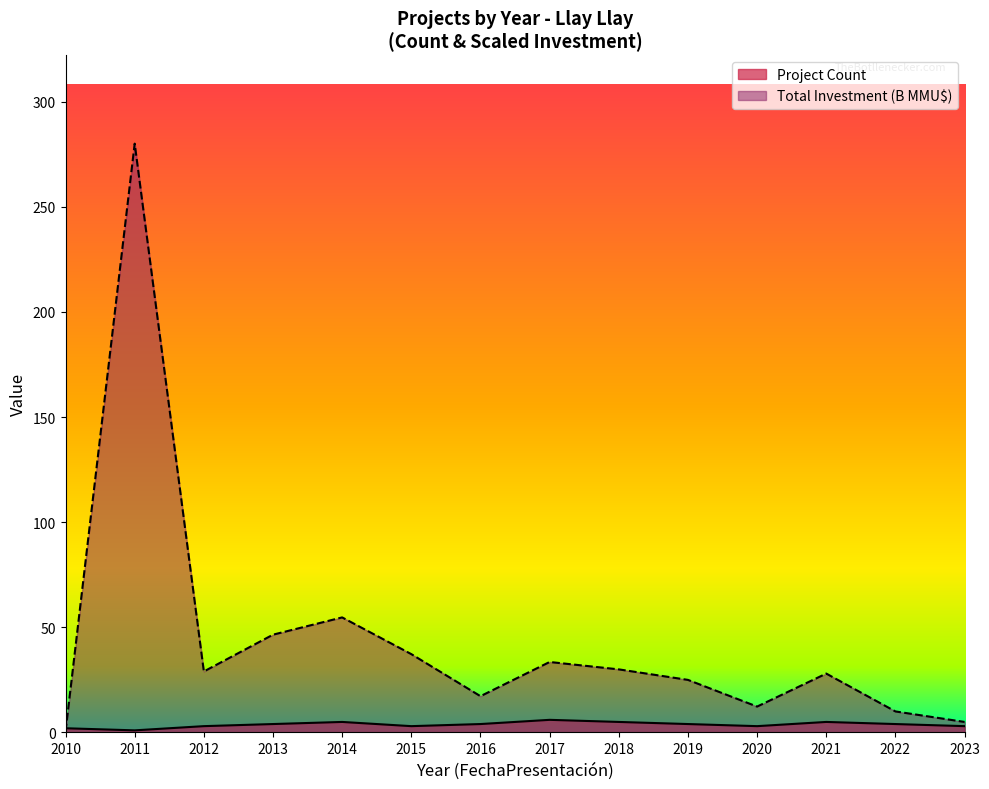

Reading right to left, list all the values displayed in this chart.

Project Count: 2023=3.0	2022=4.0	2021=5.0	2020=3.0	2019=4.0	2018=5.0	2017=6.0	2016=4.0	2015=3.0	2014=5.0	2013=4.0	2012=3.0	2011=1.0	2010=2.0
Total Investment (MMU$): 2023=5.0	2022=10.0	2021=28.0	2020=12.3	2019=25.0	2018=30.0	2017=33.5	2016=17.2	2015=37.2	2014=54.7	2013=46.5	2012=29.0	2011=280.0	2010=0.5